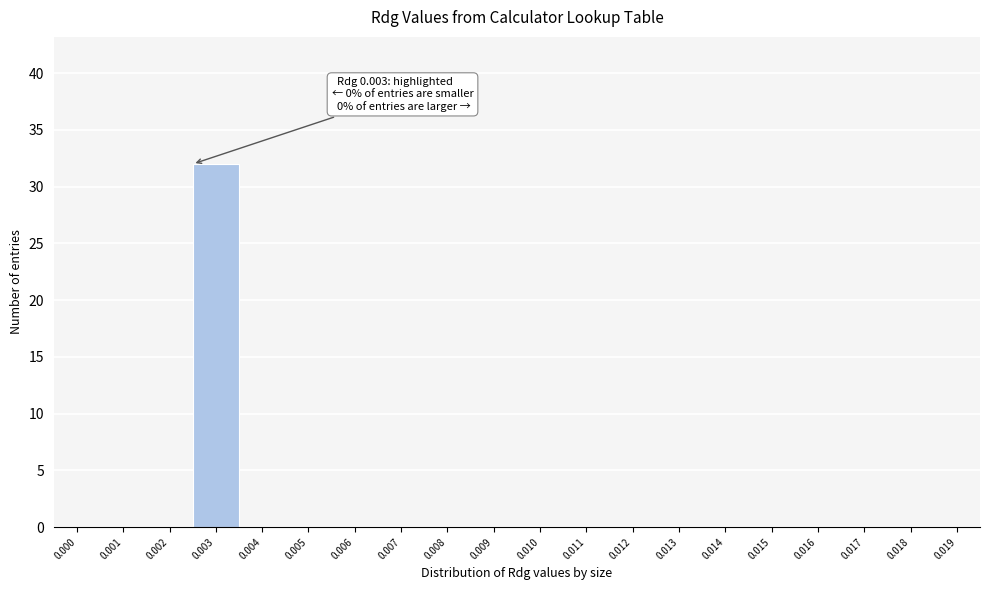

Reading left to right, extract all data points from this chart.

0.000=0	0.001=0	0.002=0	0.003=32	0.004=0	0.005=0	0.006=0	0.007=0	0.008=0	0.009=0	0.010=0	0.011=0	0.012=0	0.013=0	0.014=0	0.015=0	0.016=0	0.017=0	0.018=0	0.019=0